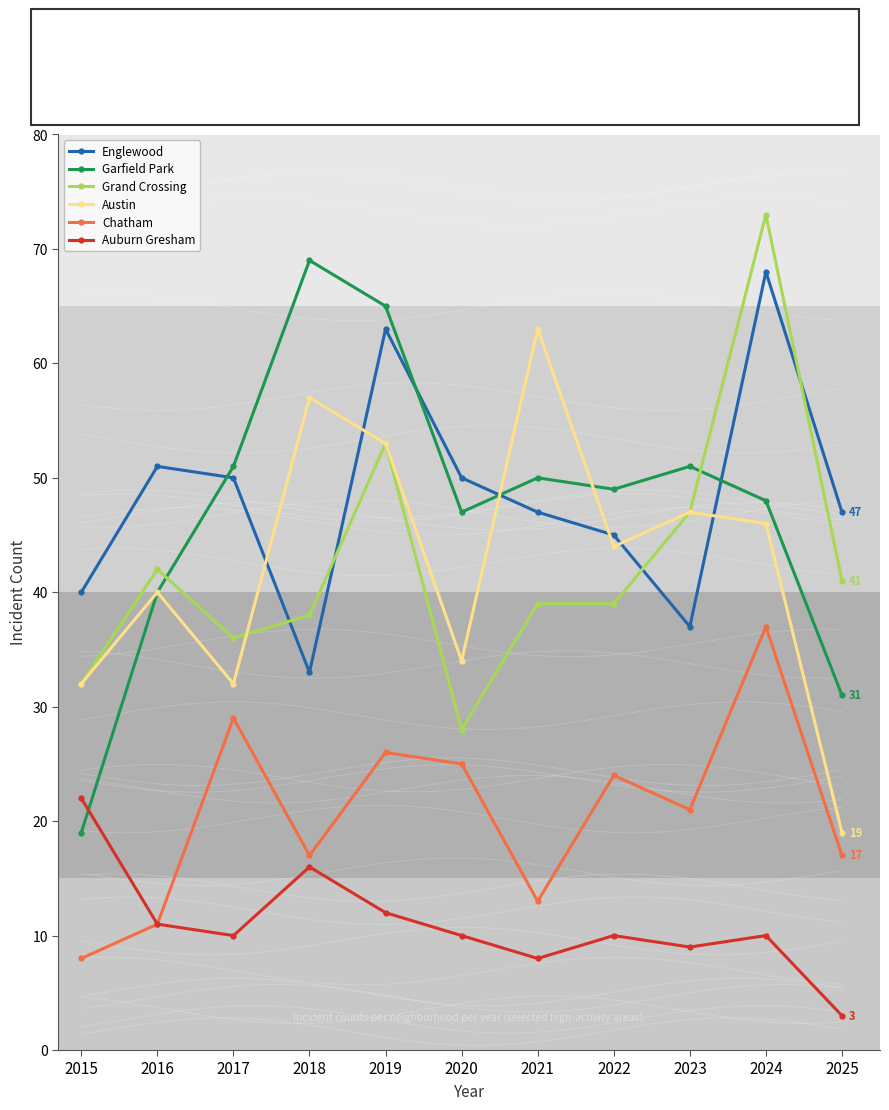

Read the Auburn Gresham value at 2019, to the nearest 5.

10